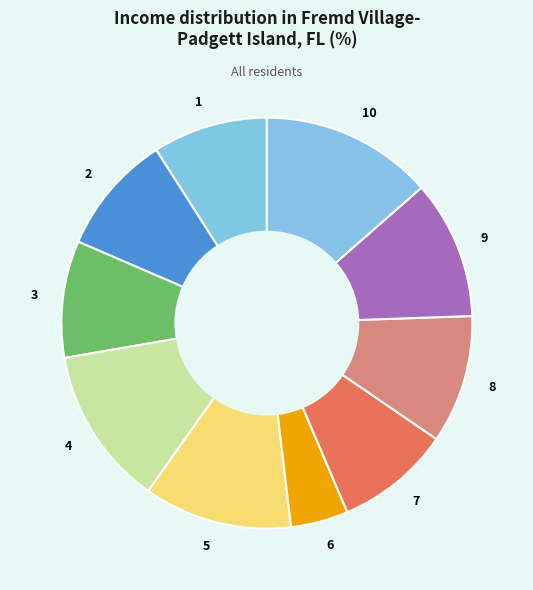

Approximately how many times larger is the value at 3 compared to 9?

0.8